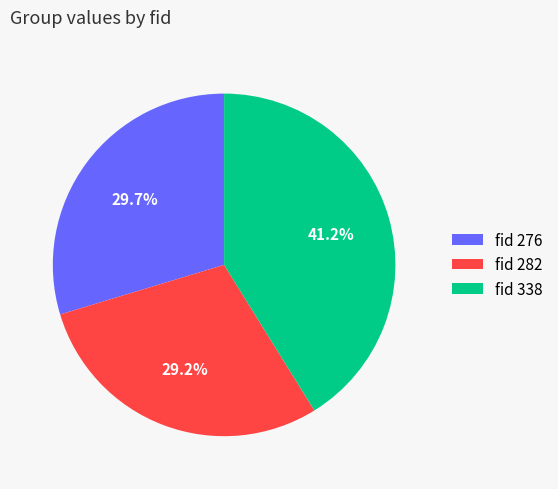

What is the total percentage of fid 282 and fid 276?

58.8%